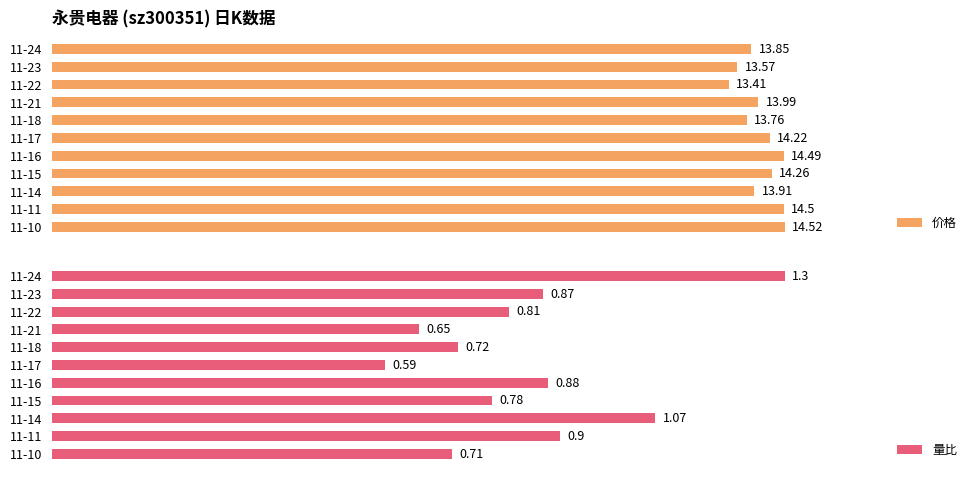

Reading left to right, what are all the values shown in this chart?

价格: 13.8	13.6	13.4	14.0	13.8	14.2	14.5	14.3	13.9	14.5	14.5
量比: 1.3	0.9	0.8	0.7	0.7	0.6	0.9	0.8	1.1	0.9	0.7